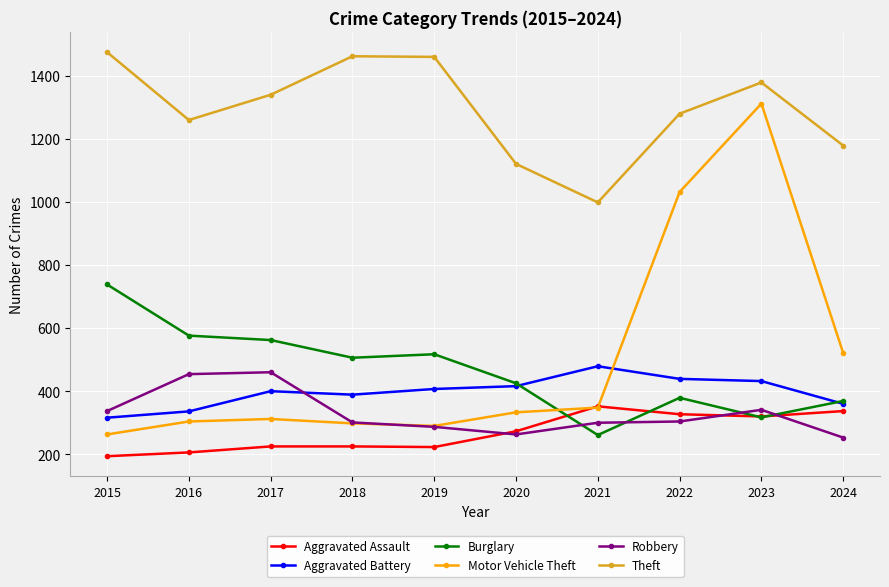

True or false: Aggravated Assault has a value of 206 at 2016.

True